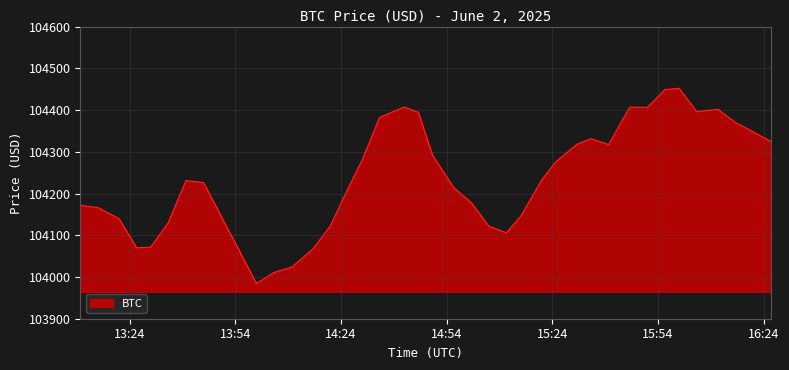

Does the chart display data point markers on the line(s)?

No